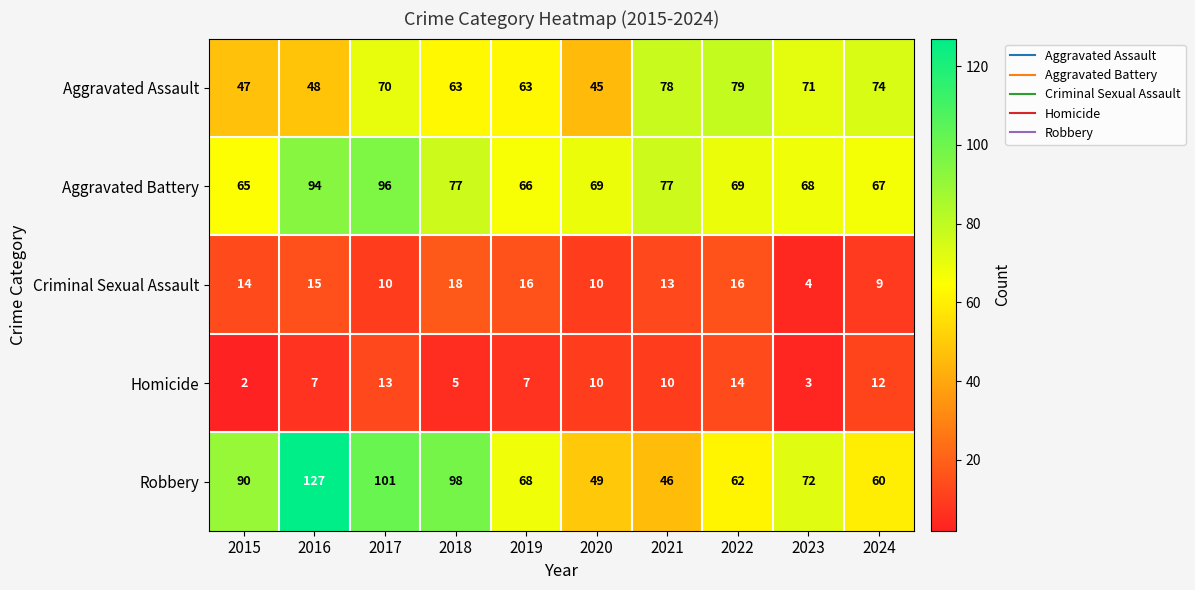

What value does the Aggravated Battery series have at 2022, to the nearest 5?

70